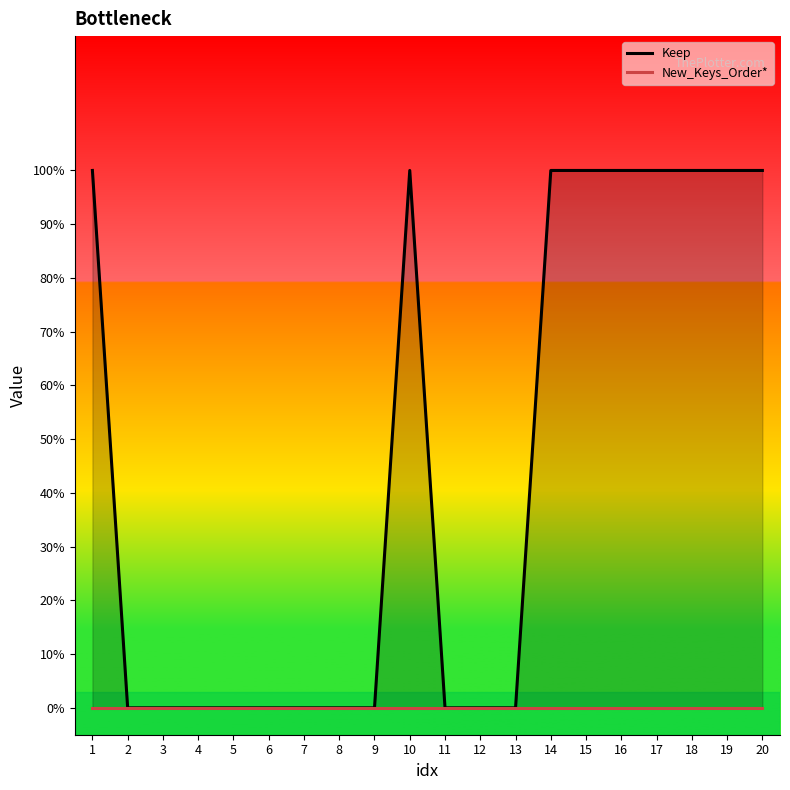

How many series are shown in this chart?

2